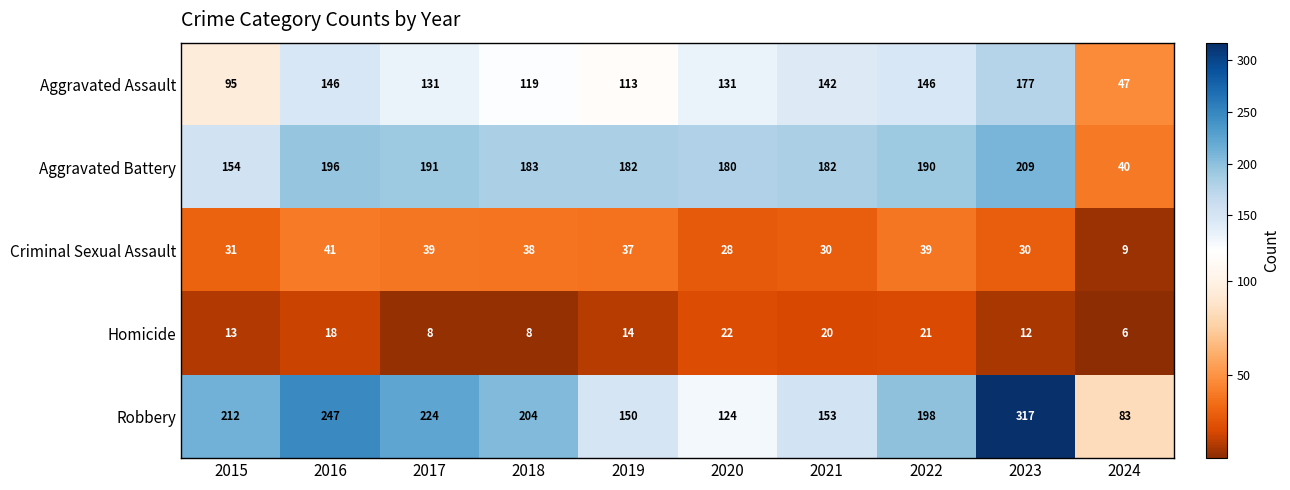

At which category is the sum across all series the highest?

2023